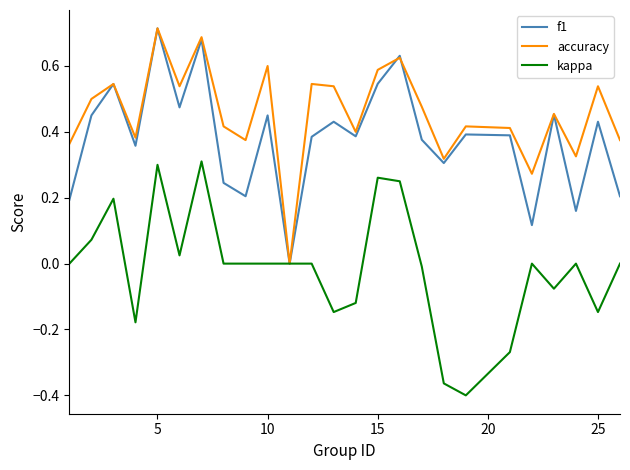

Is the value of kappa at 5 greater than the value of f1 at 5?

No